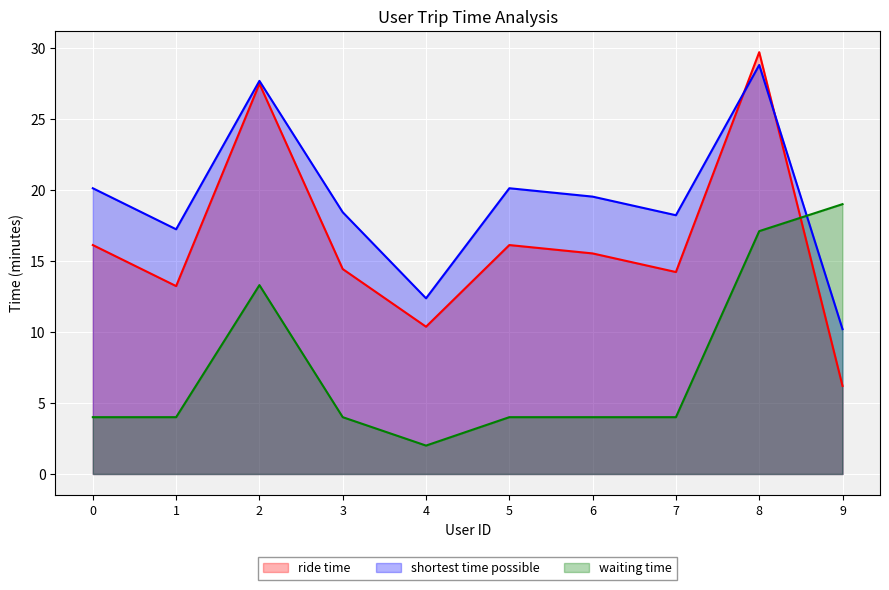

Reading right to left, what are all the values shown in this chart?

ride time: 9=6.2	8=29.7	7=14.2	6=15.5	5=16.1	4=10.4	3=14.4	2=27.5	1=13.2	0=16.1
shortest time possible: 9=10.2	8=28.8	7=18.2	6=19.5	5=20.1	4=12.4	3=18.4	2=27.7	1=17.2	0=20.1
waiting time: 9=19.0	8=17.1	7=4.0	6=4.0	5=4.0	4=2.0	3=4.0	2=13.3	1=4.0	0=4.0